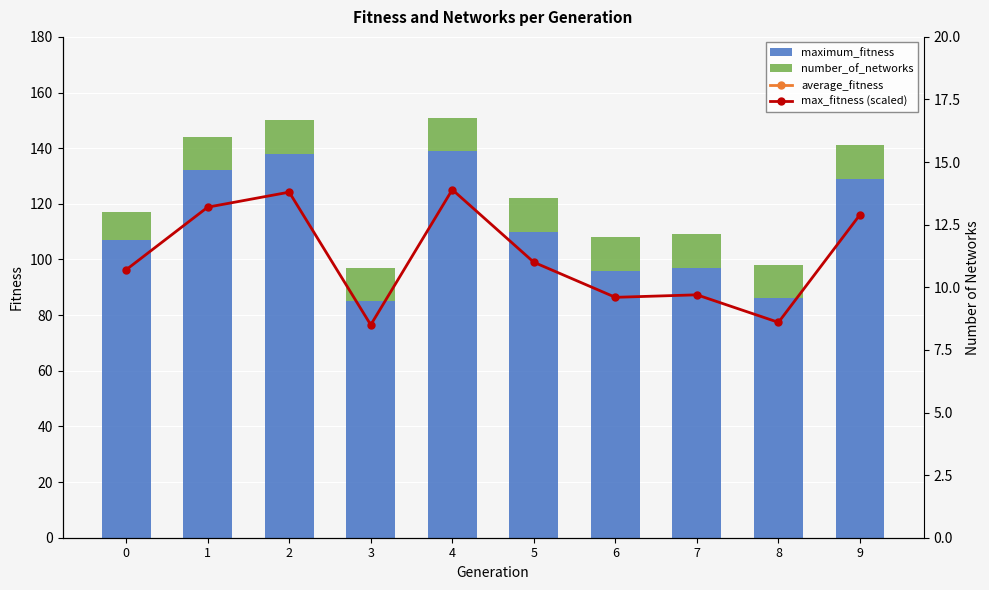

Which series has the largest range (max minus min)?

maximum_fitness